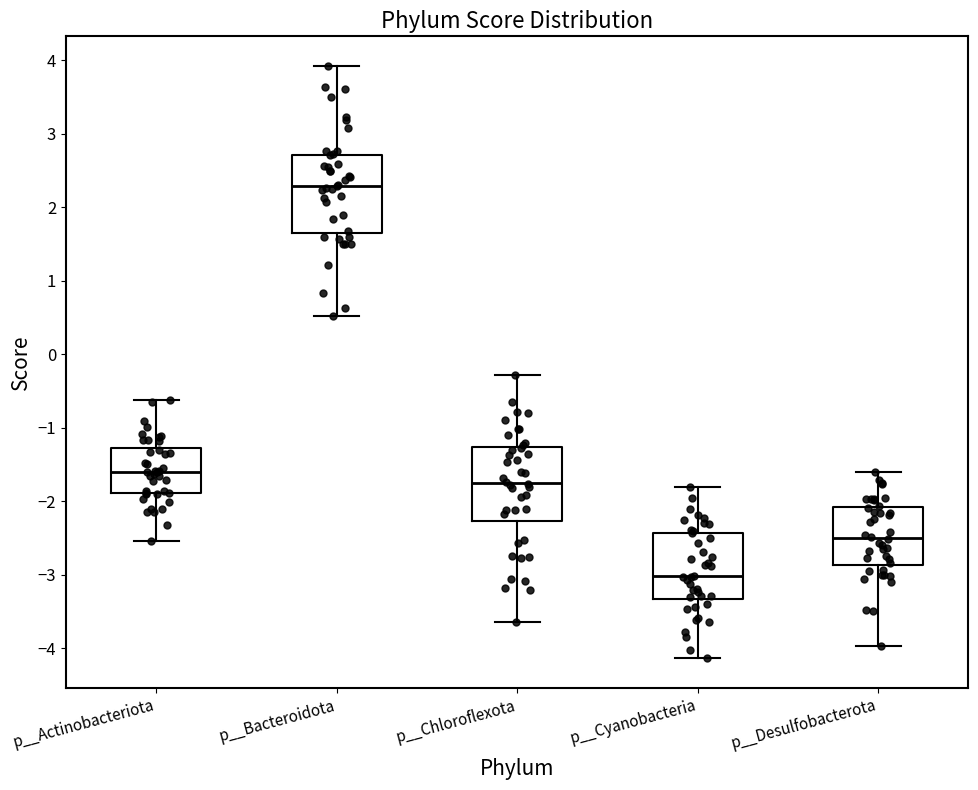

Reading left to right, transcribe this box plot: for each box, give where its median line is, the range the box spans, and where its two whiskers end, as read against the y-axis. The values are not printed on the chart, so give them approximately, as read against the axis.

p__Actinobacteriota: median -1.6, box -1.9 to -1.3, whiskers -2.5 to -0.6
p__Bacteroidota: median 2.3, box 1.7 to 2.7, whiskers 0.5 to 3.9
p__Chloroflexota: median -1.8, box -2.3 to -1.3, whiskers -3.6 to -0.3
p__Cyanobacteria: median -3.0, box -3.3 to -2.4, whiskers -4.1 to -1.8
p__Desulfobacterota: median -2.5, box -2.9 to -2.1, whiskers -4.0 to -1.6